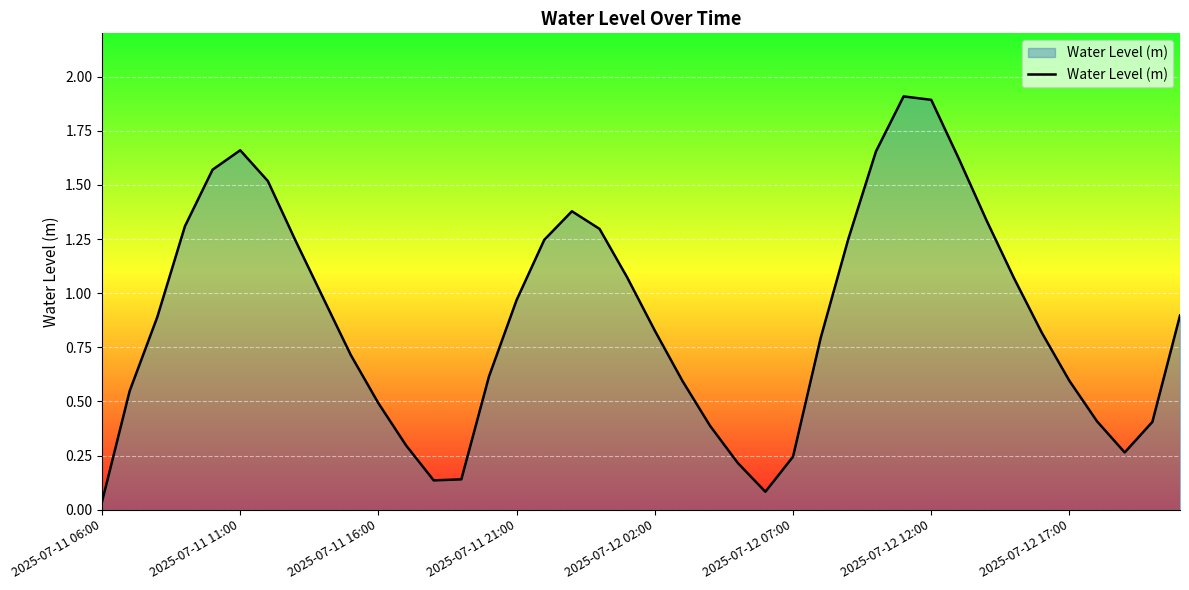

What is the greatest value displayed?

1.9